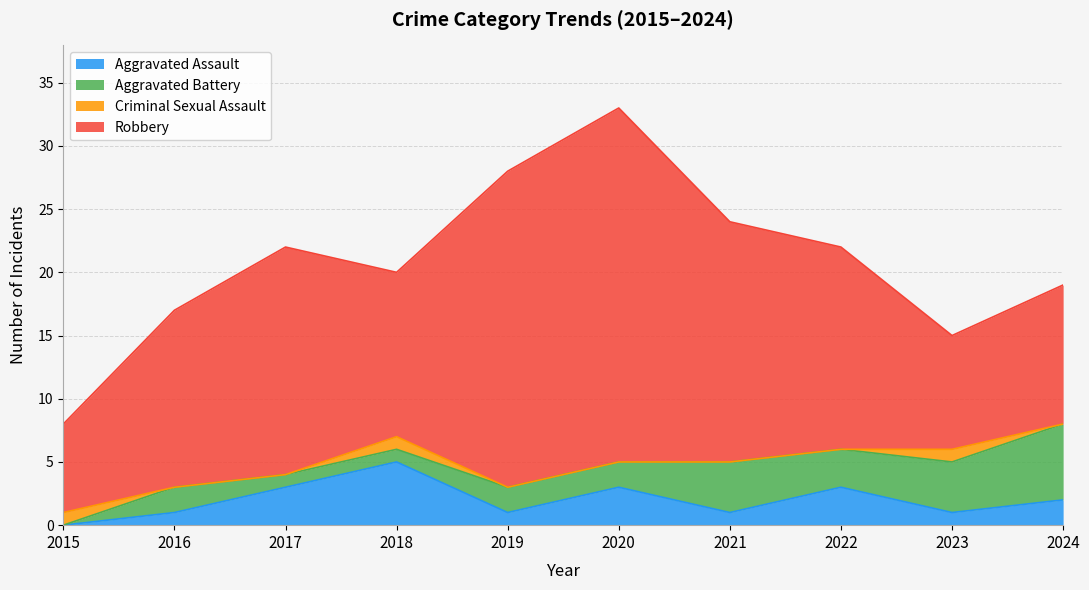

Where is the first local minimum for Aggravated Battery?

2022